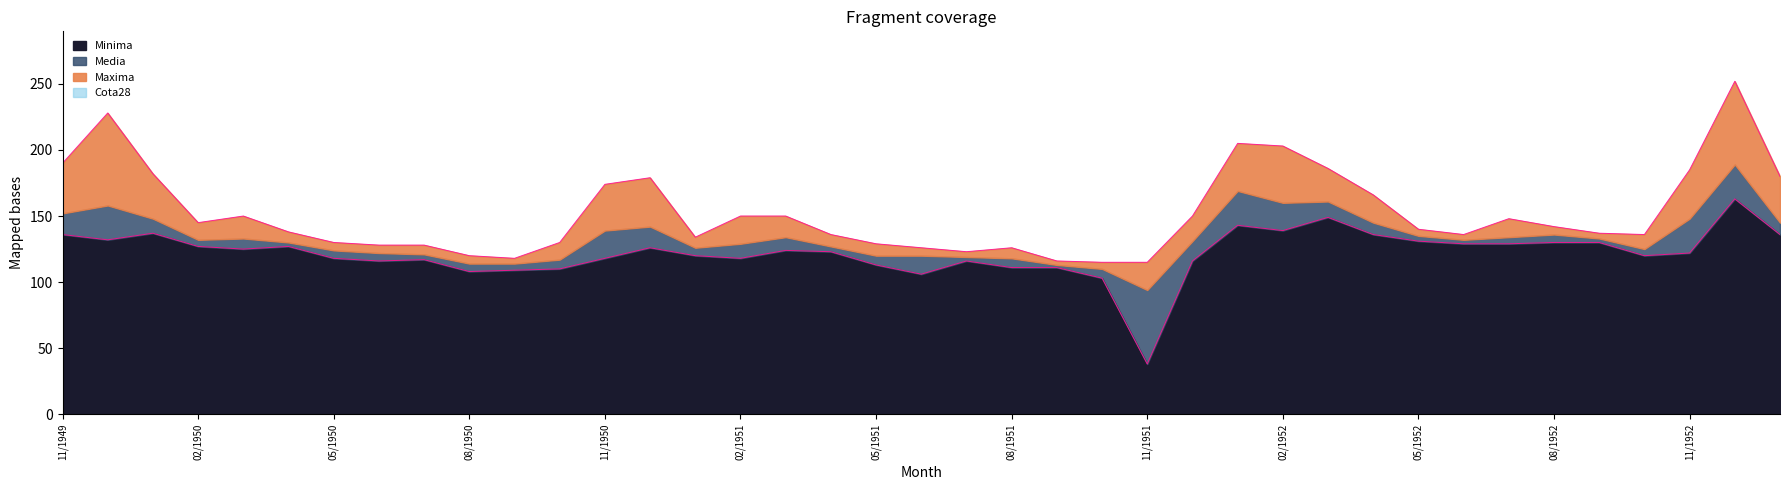

At how many categories does at least one series exceed 177?

10